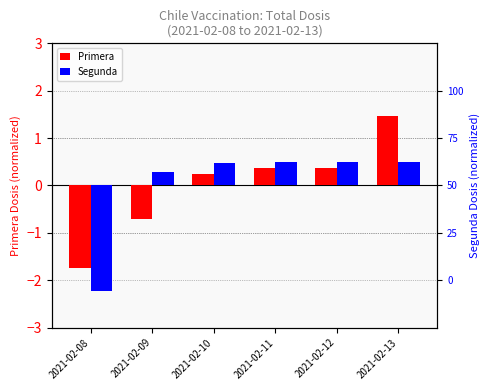

Rank the series by their average value, from lowest to highest.

Primera, Segunda